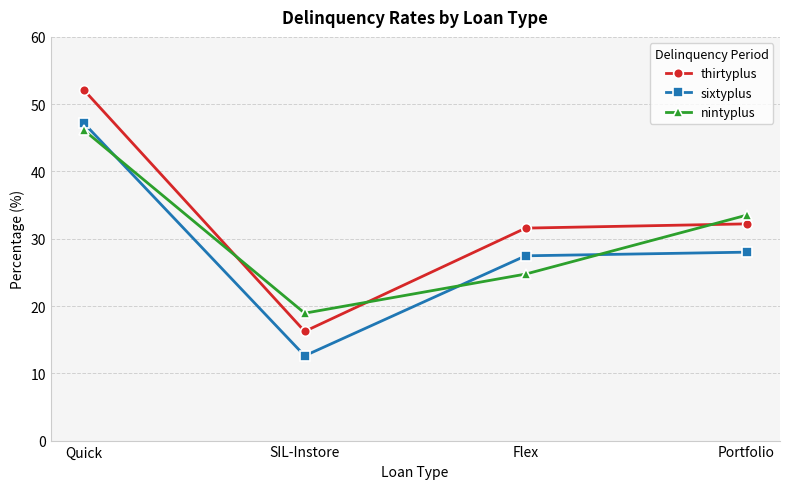

At which category does the chart reach its peak across all series?

Quick